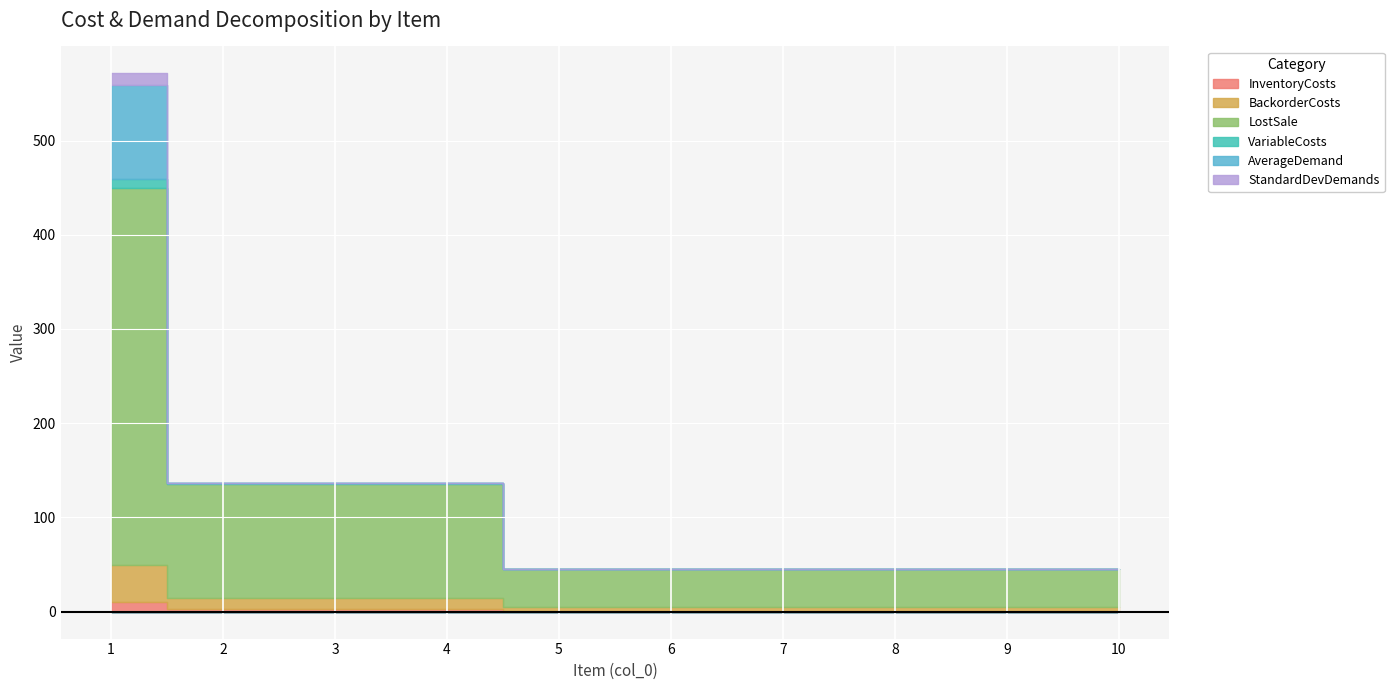

True or false: InventoryCosts and VariableCosts intersect in this chart.

False